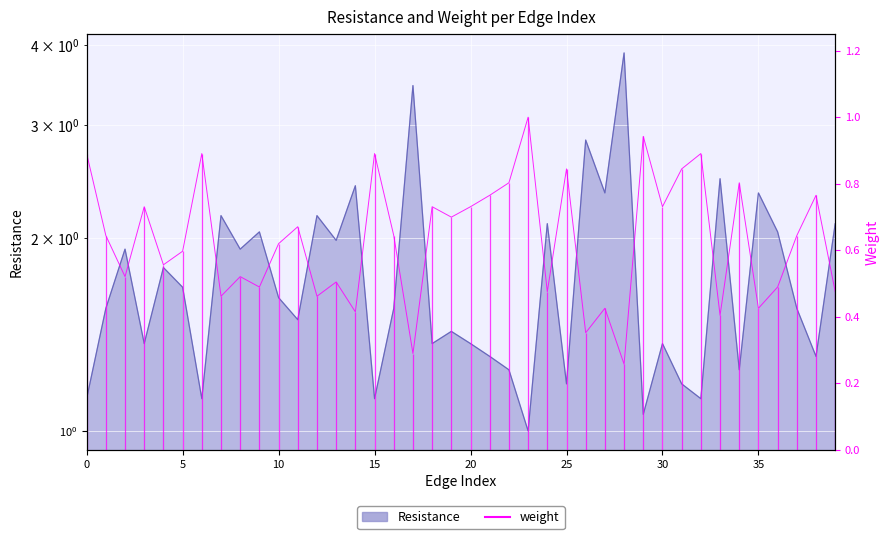

At which label does Resistance reach its minimum?

23